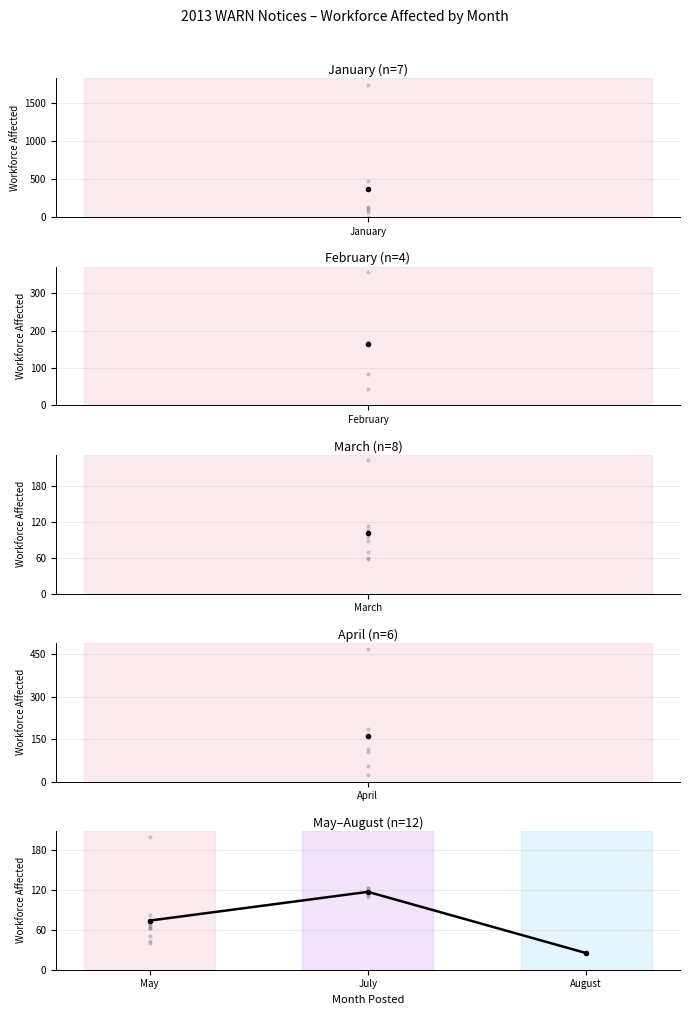

How many values exceed 73?

2